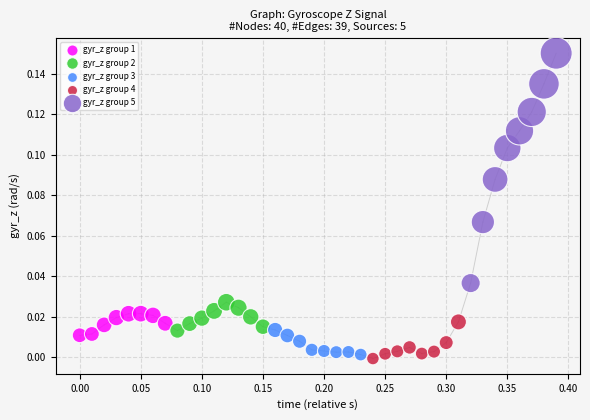

What are all the series names shown in the legend?

gyr_z group 1, gyr_z group 2, gyr_z group 3, gyr_z group 4, gyr_z group 5